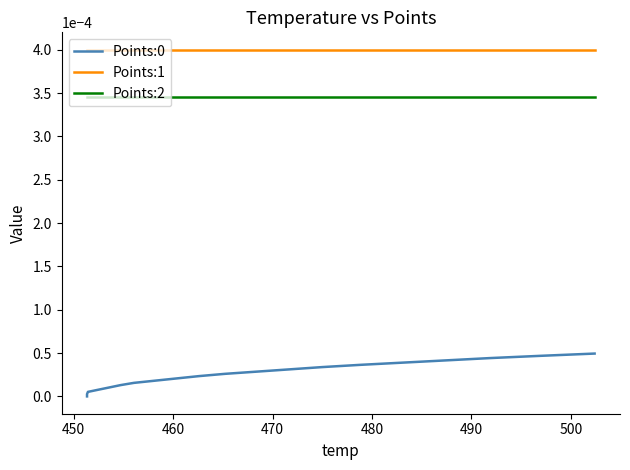

What is the label of the 5th point from the left?

480